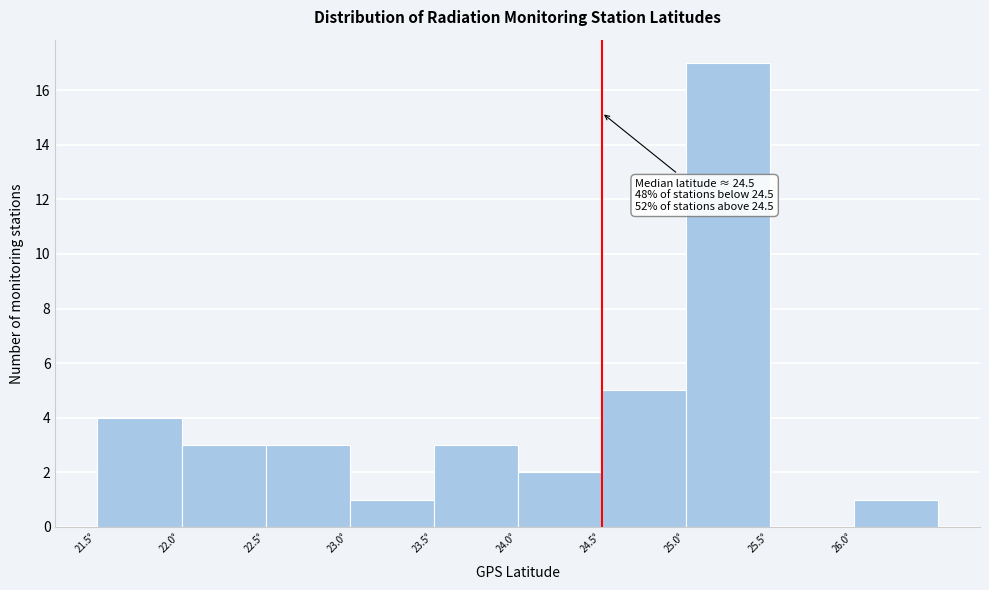

Over which range of the x-axis is the bar tallest?

25.0 to 25.5